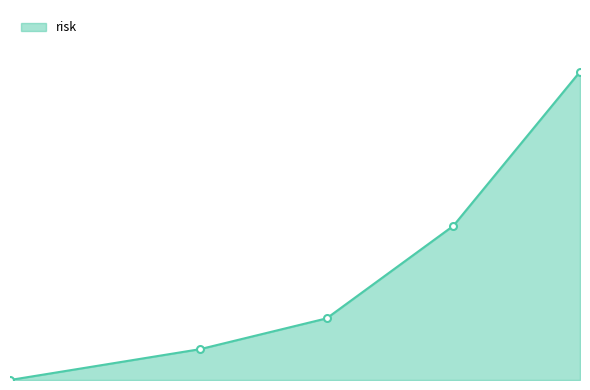

How many values are between 1 and 5?

3